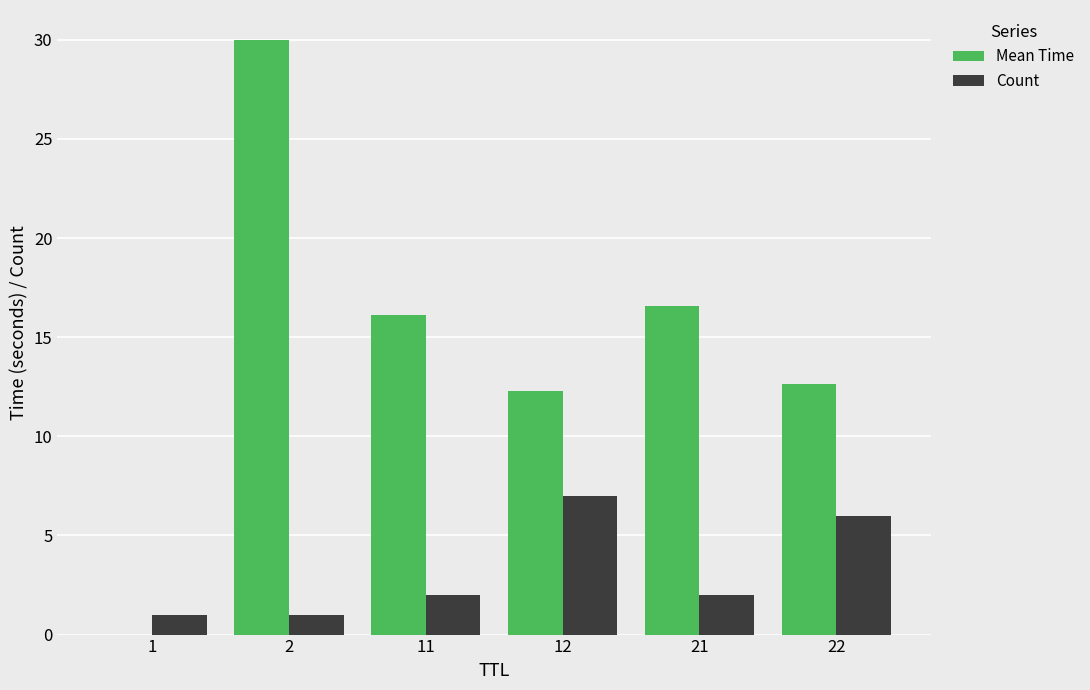

Are the bars grouped side by side (vs. stacked)?

Yes